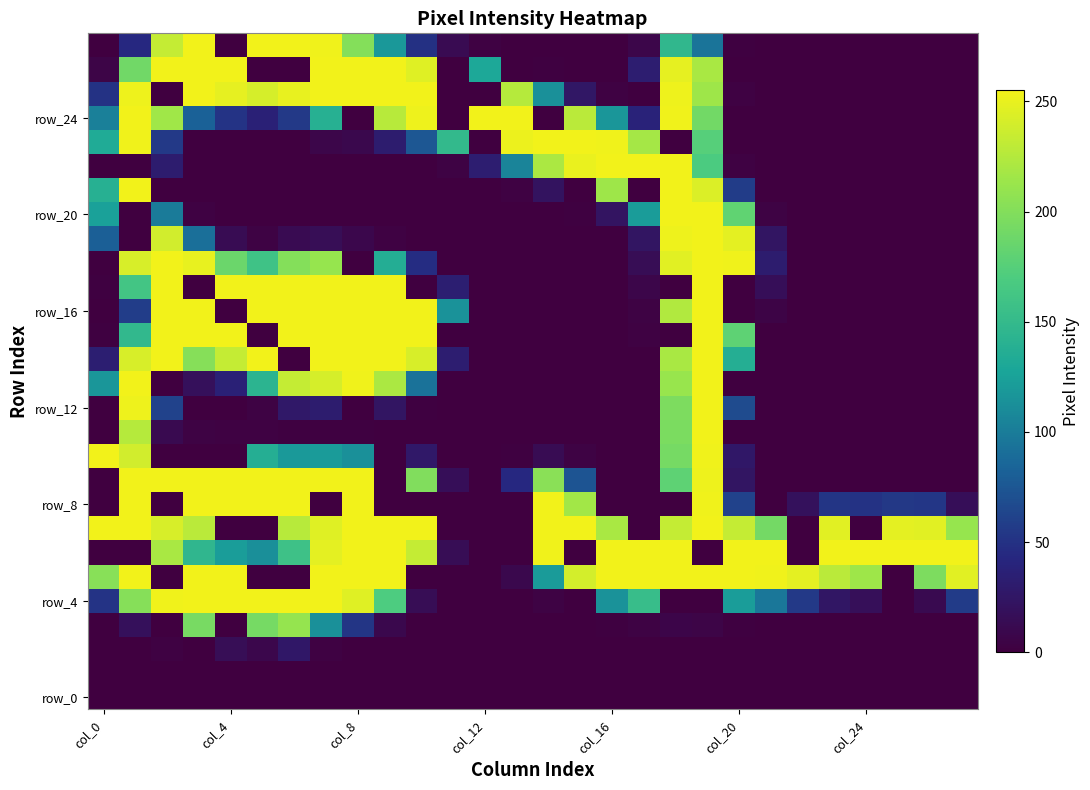

At how many categories does at least one series exceed 10?

28